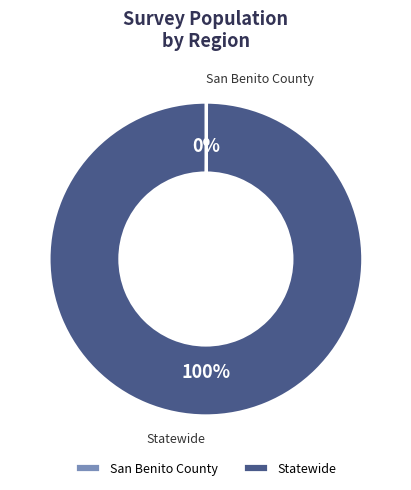

To the nearest percent, what is the difference between the largest and smallest slice percentages?

100%